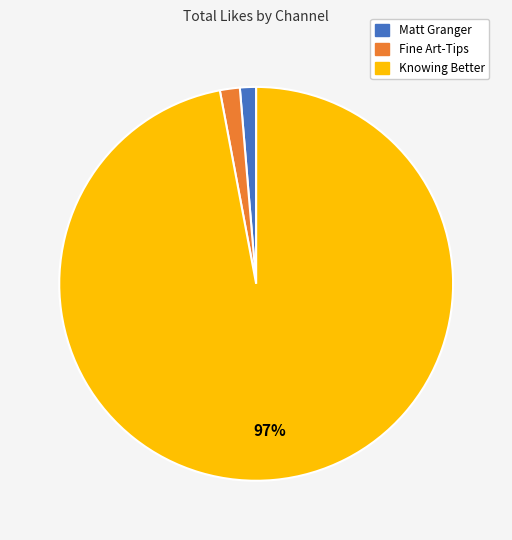

Between Knowing Better and Fine Art-Tips, which is larger?

Knowing Better